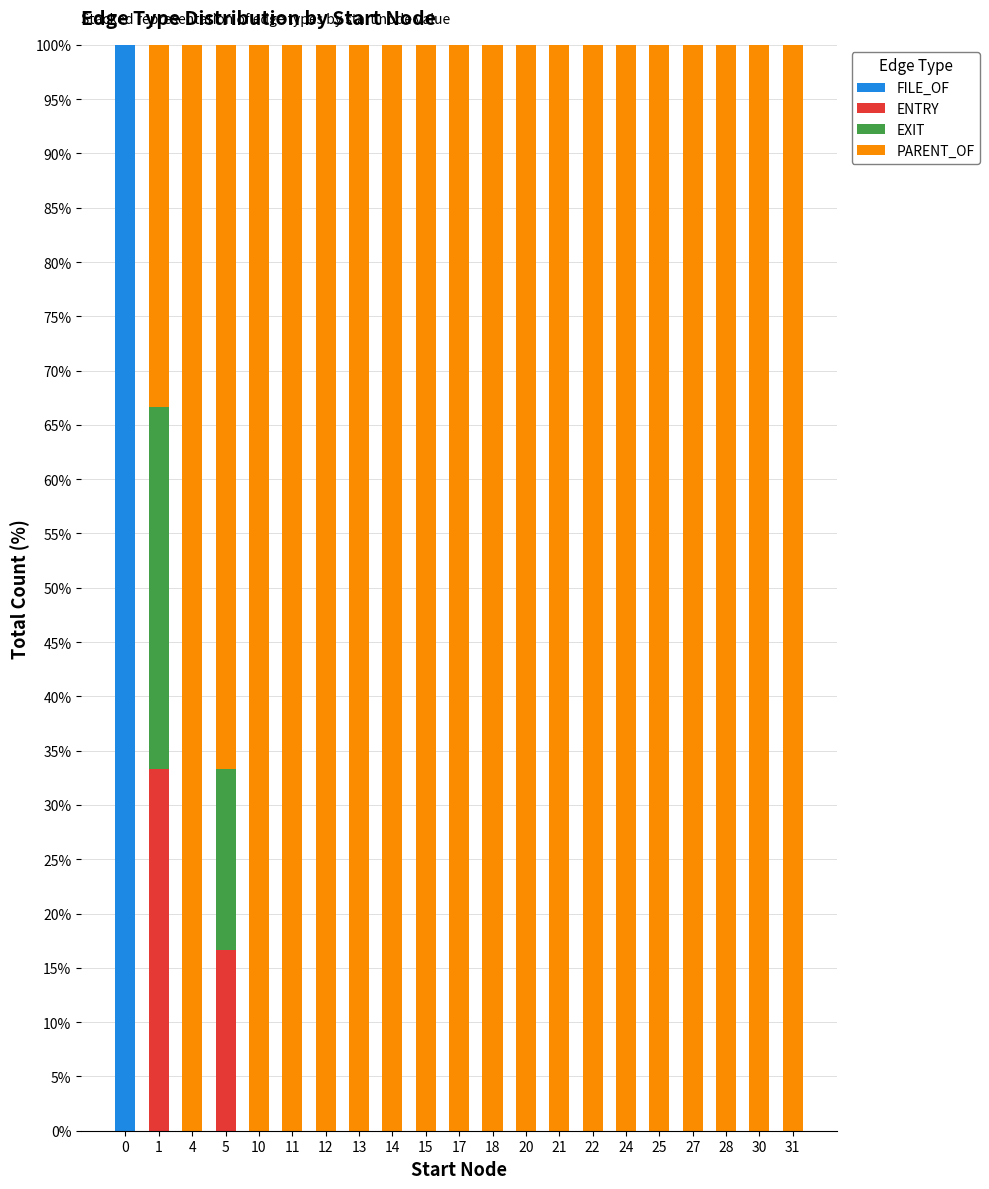

What is the total value across all series at 31?

100.0